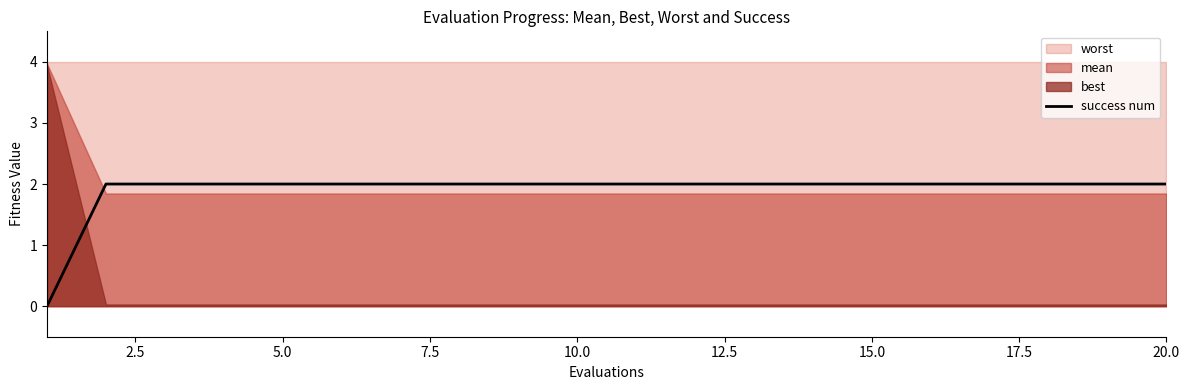

True or false: success num has a value of 2 at 15.0.

True